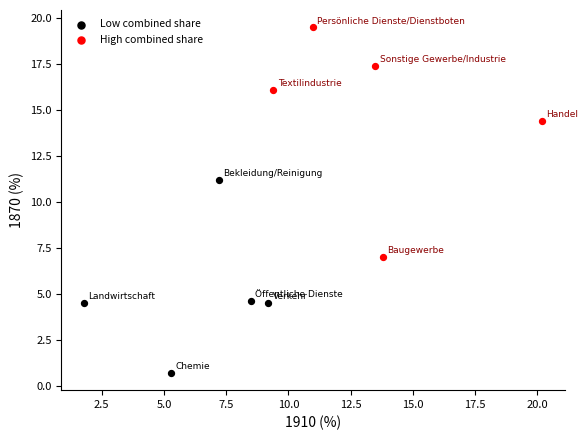

Which series reaches the minimum Y coordinate?

Low combined share